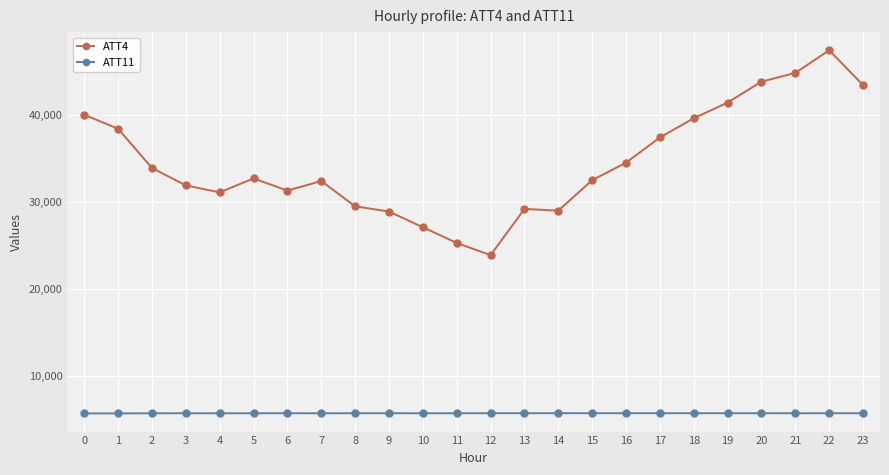

What is the difference between the ATT4 values at 6 and 22?

16100.0